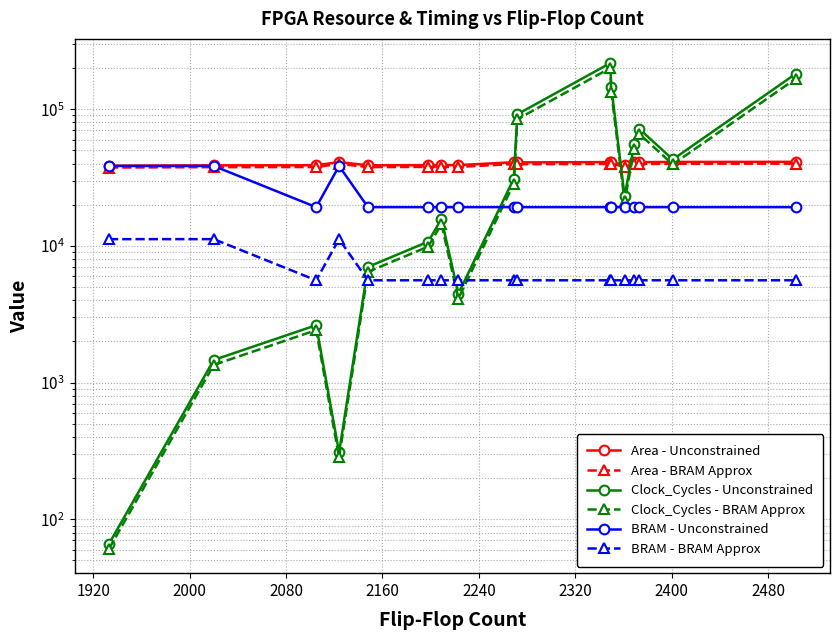

Does the chart have visible grid lines?

Yes